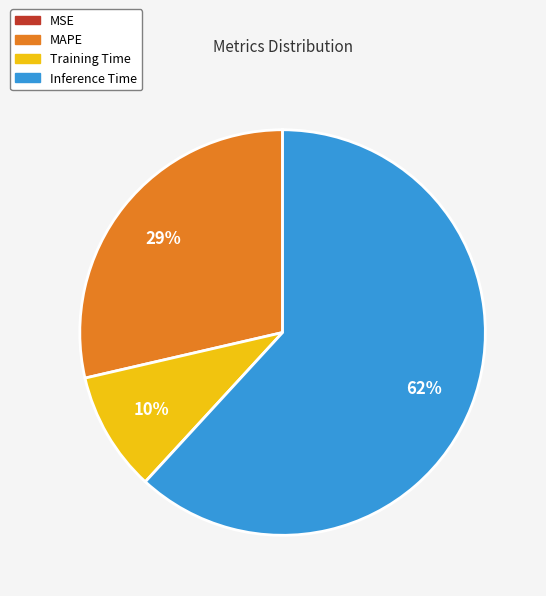

To the nearest percent, what is the average slice percentage?

25%